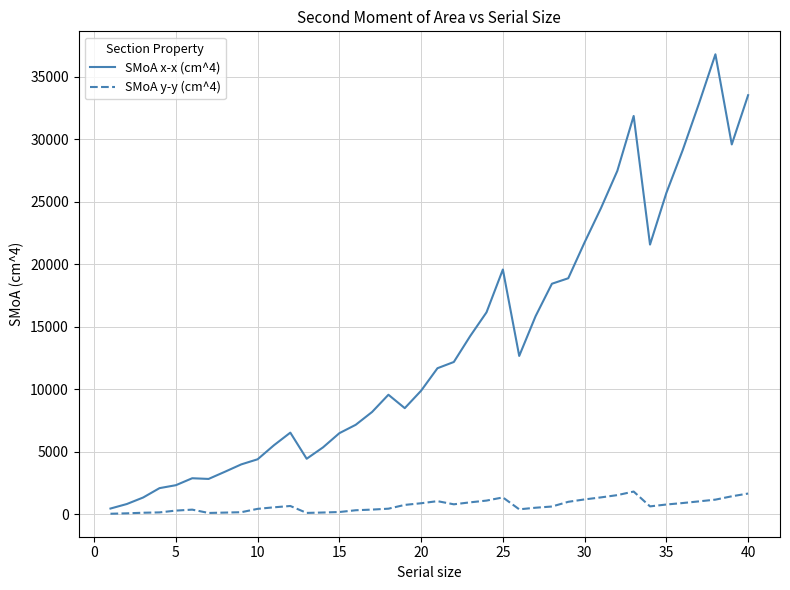

True or false: SMoA y-y (cm^4) and SMoA x-x (cm^4) cross at least once.

False